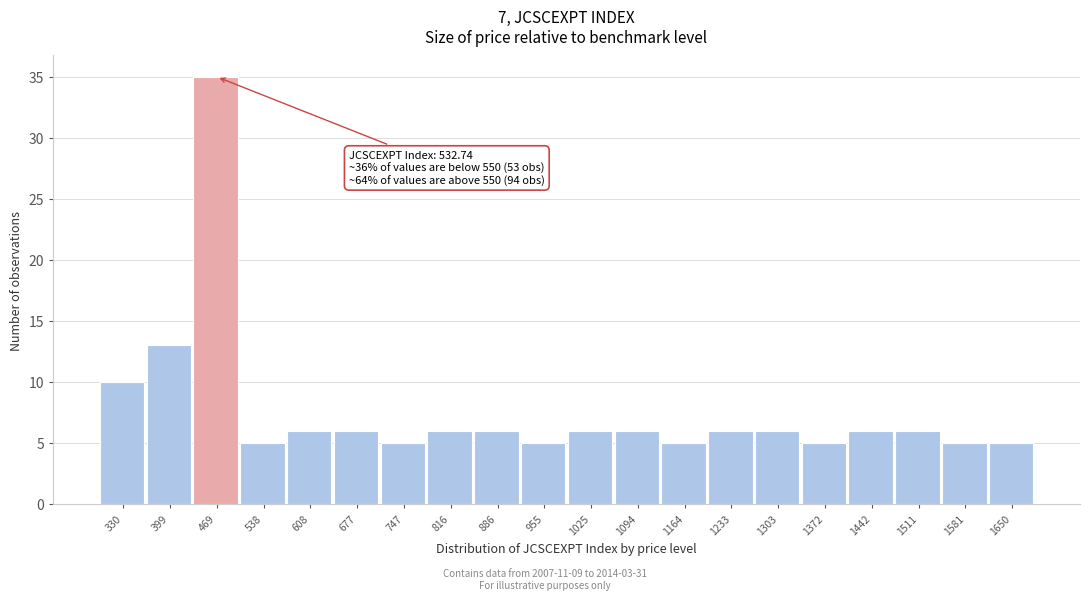

Reading left to right, list all the values displayed in this chart.

10	13	35	5	6	6	5	6	6	5	6	6	5	6	6	5	6	6	5	5